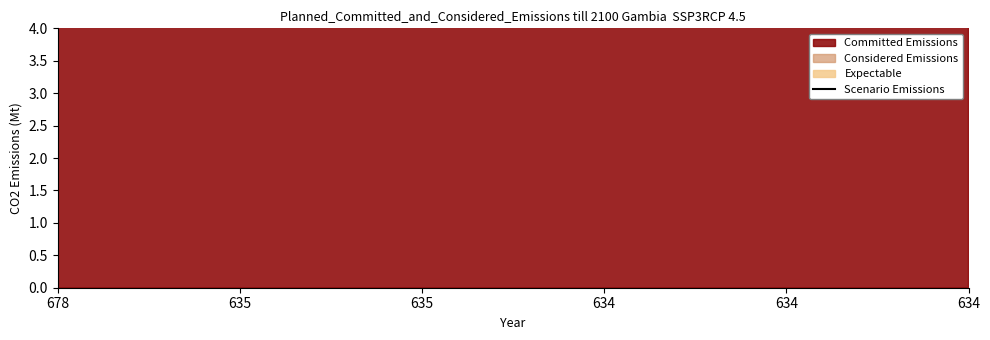

At which category does the chart reach its peak across all series?

678